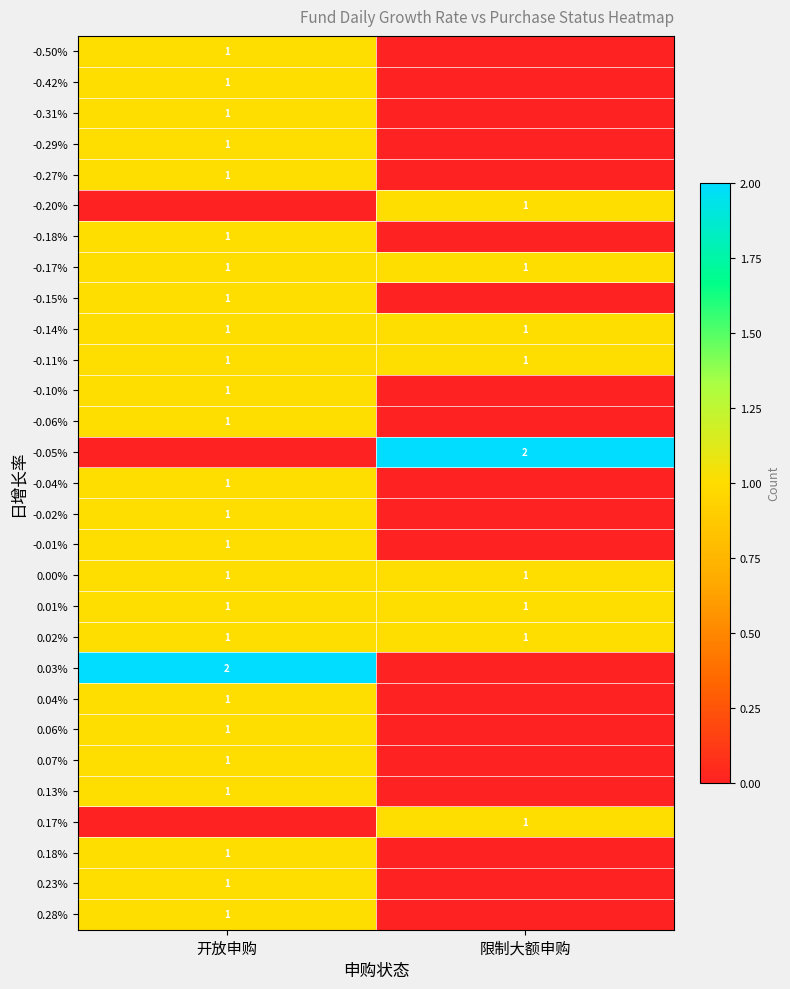

True or false: 0.13% has a value of 1 at 开放申购.

True